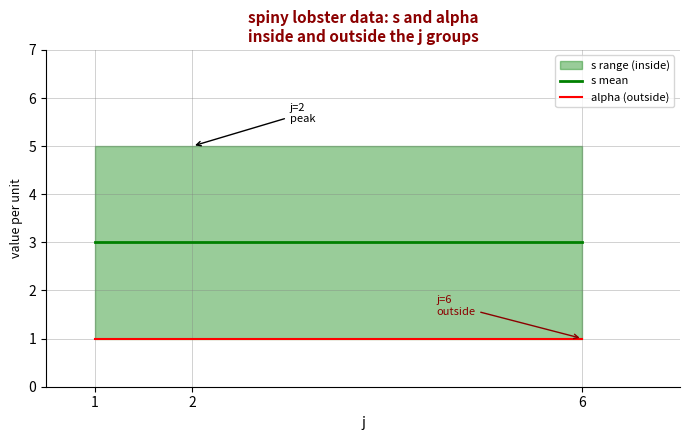

Which series has the largest total across all categories?

s mean